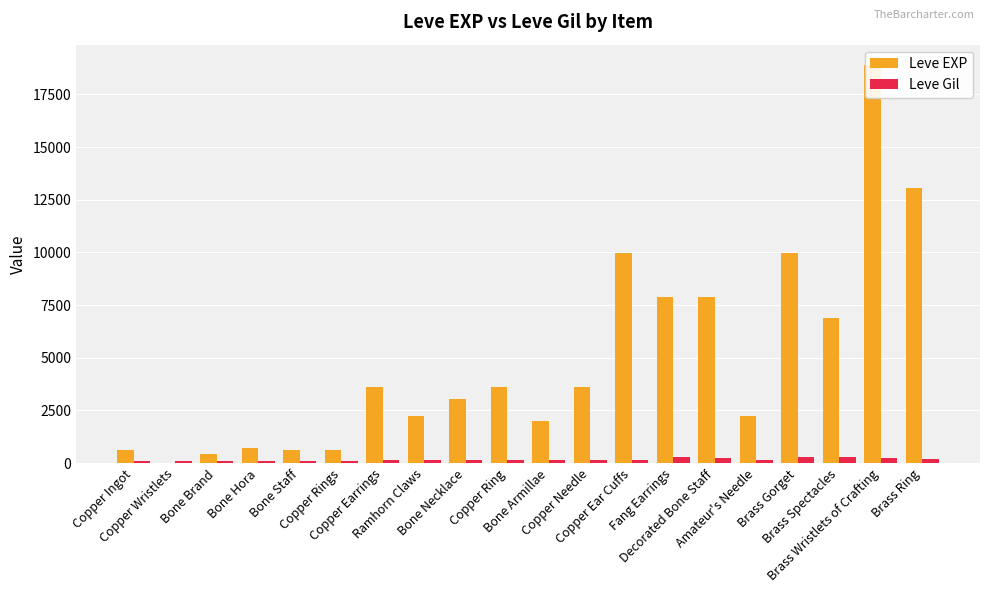

The value of Leve EXP at Bone Armillae is 1980. True or false?

True